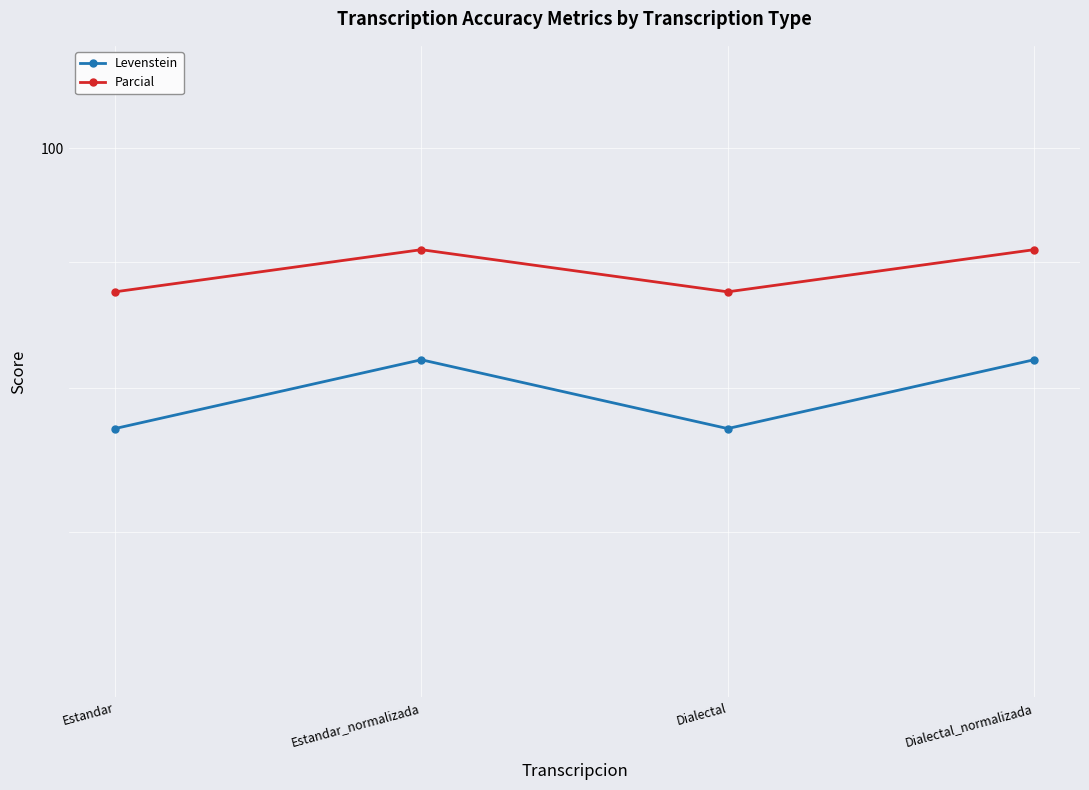

Is this an area chart (filled region under the line)?

No